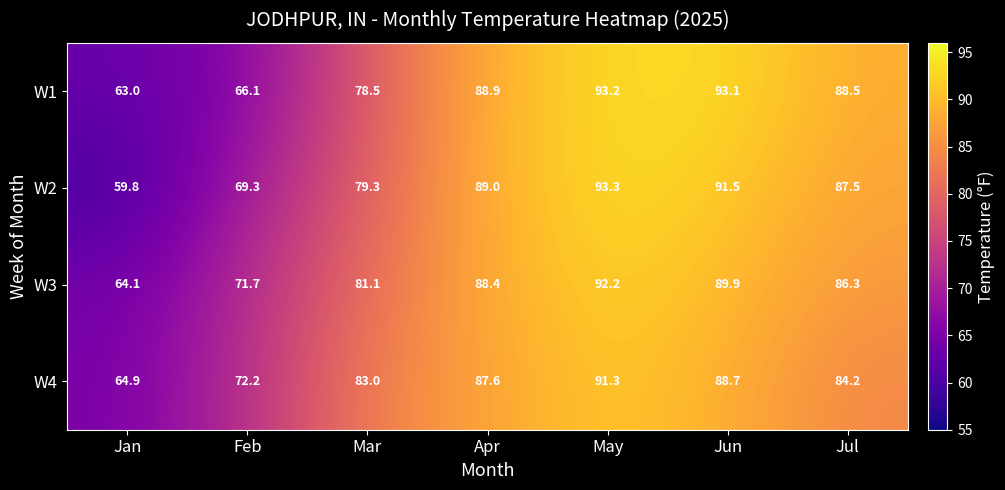

Where does the W2 series first go above 87?

Apr